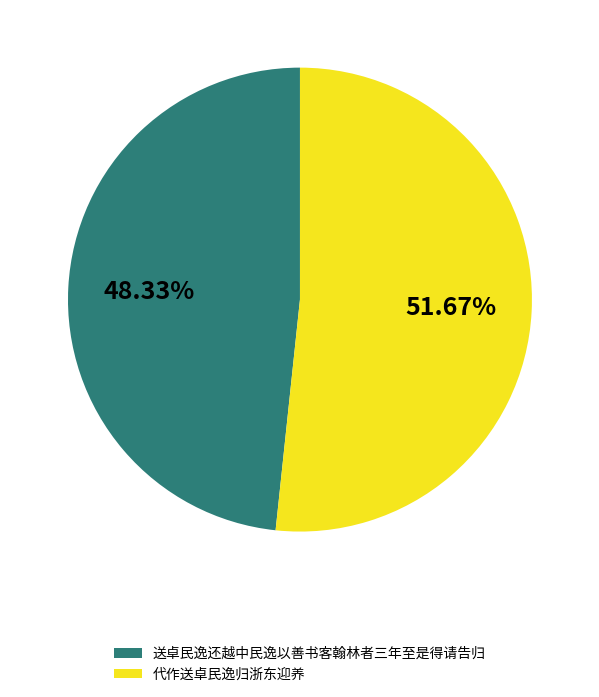

Rank the categories by value from highest to lowest.

代作送卓民逸归浙东迎养, 送卓民逸还越中民逸以善书客翰林者三年至是得请告归